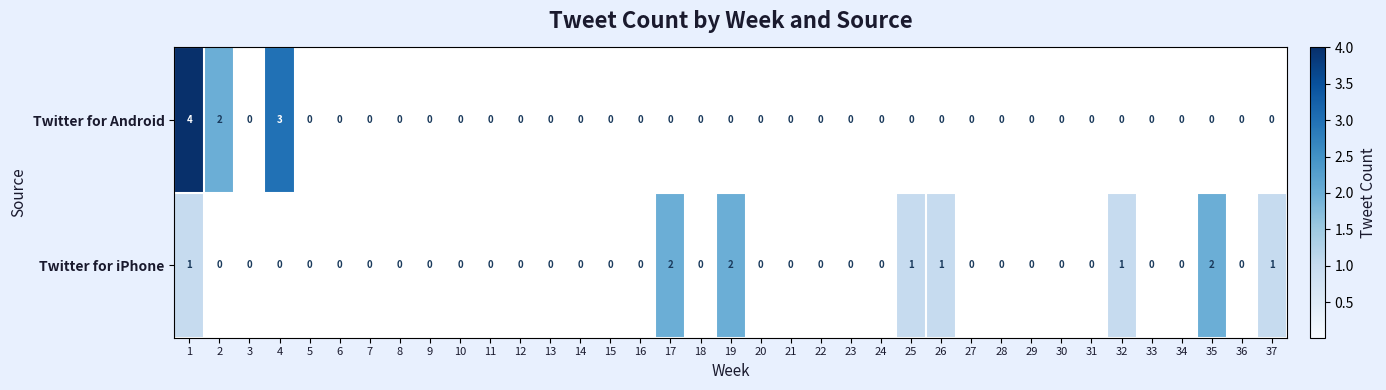

Is the value of Twitter for Android at 25 greater than the value of Twitter for iPhone at 19?

No